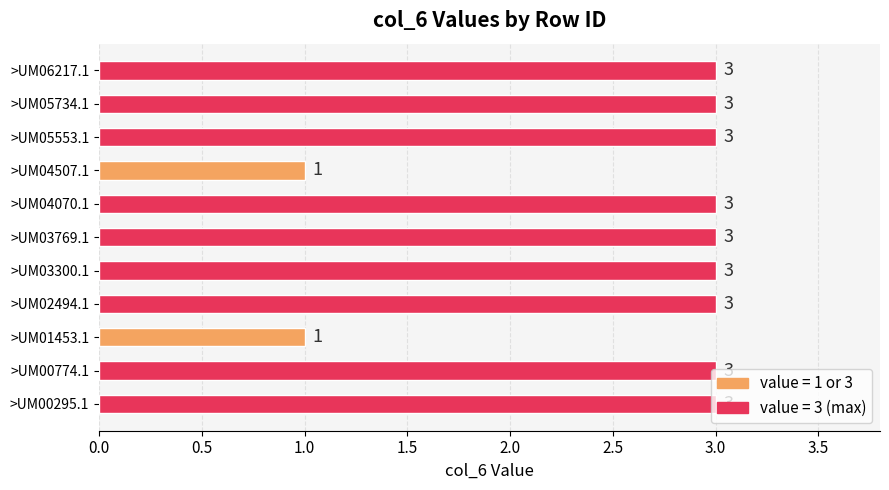

What is the maximum value shown in the chart?

3